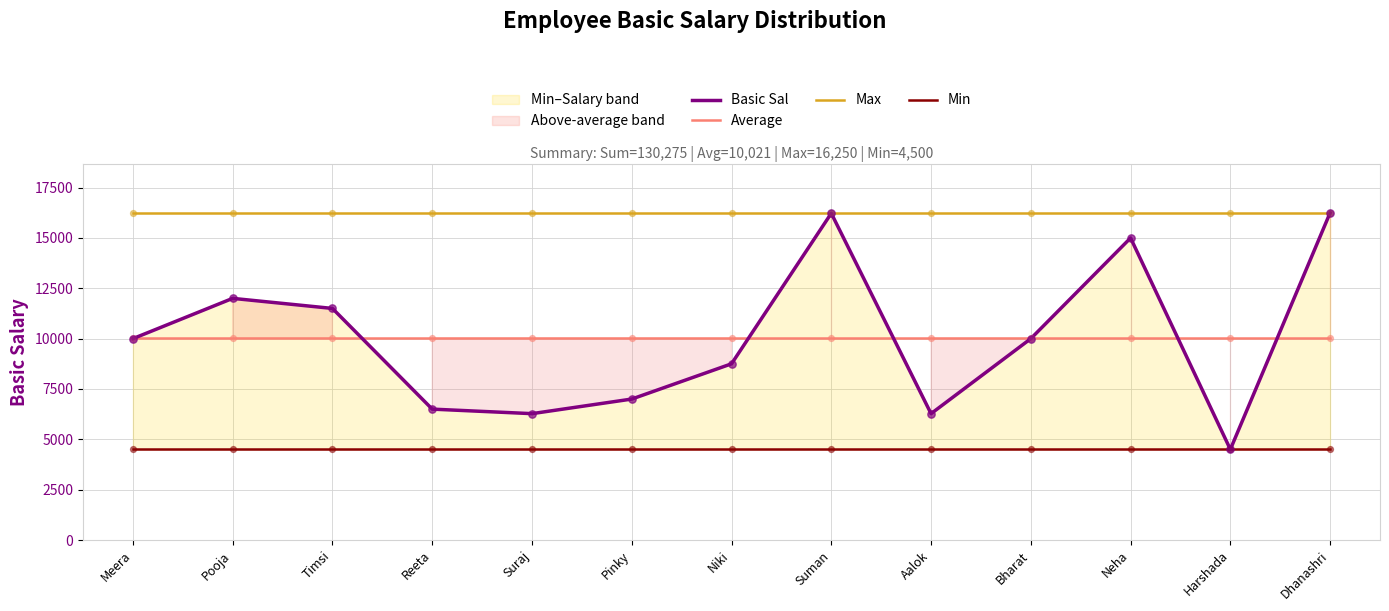

At how many categories does at least one series exceed 10157?

13